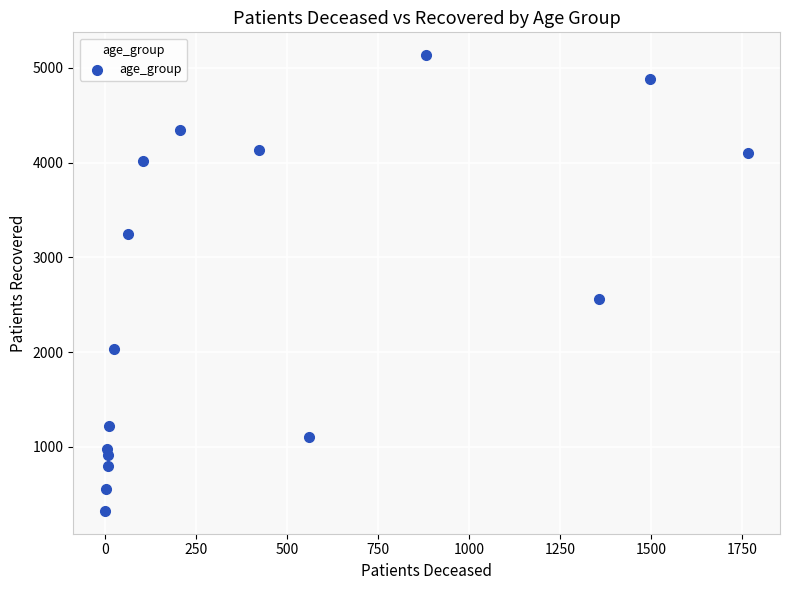

What Y value in the scatter plot is closest to 2729?

2559